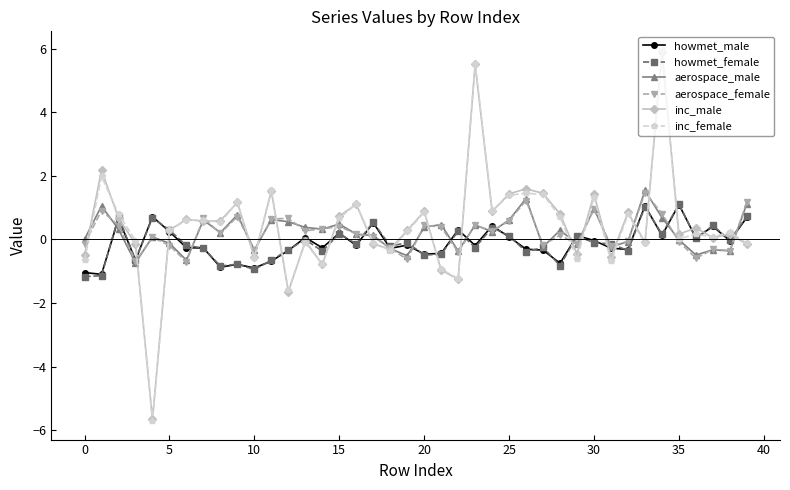

True or false: inc_female has more than 2 points higher than both neighbors.

True